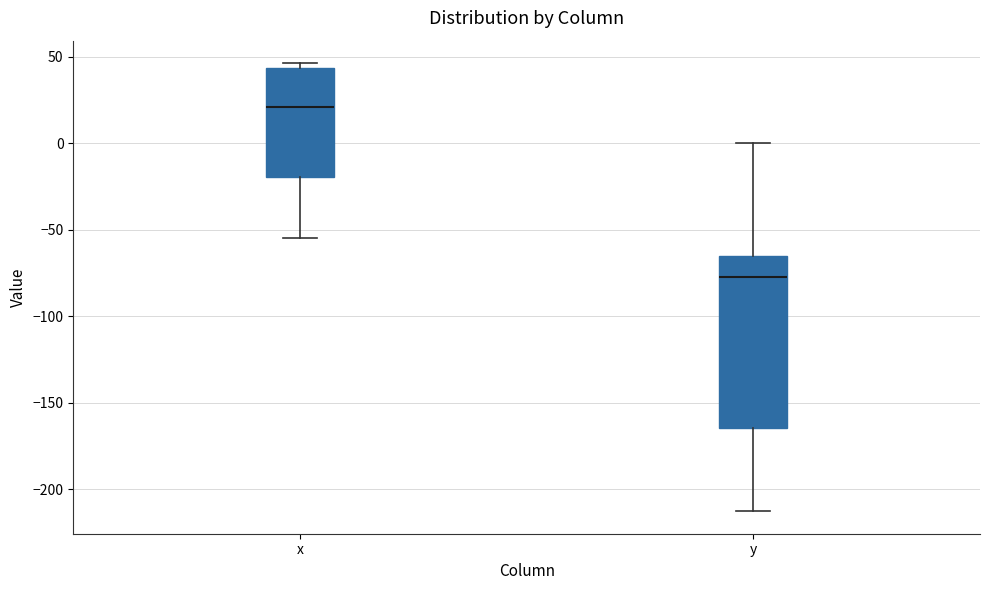

Where is the upper edge of the box for y on the y-axis? The values are not printed on the chart, so give them approximately, as read against the axis.

-65